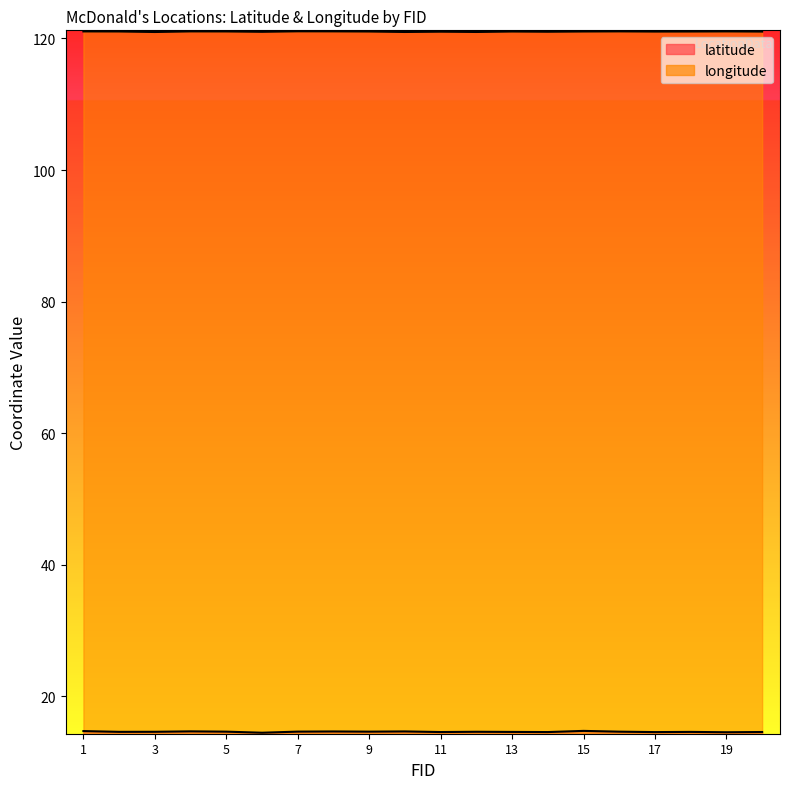

What is the average value of the latitude series?

14.6